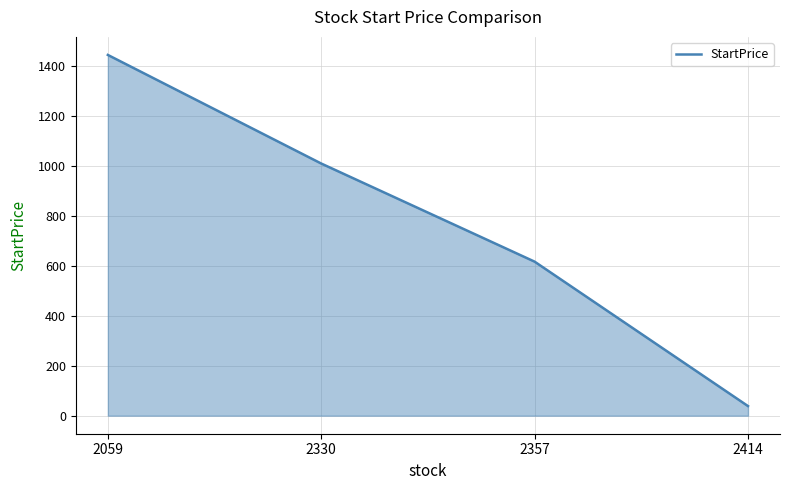

True or false: the data shows 240.2 at 2330.

False